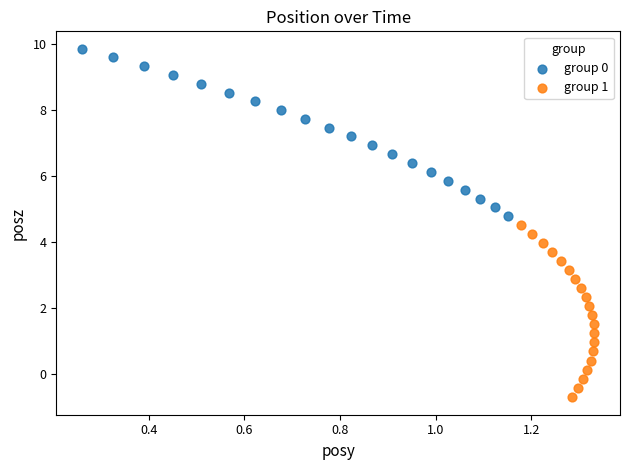

Which series contains the lowest Y value?

group 1